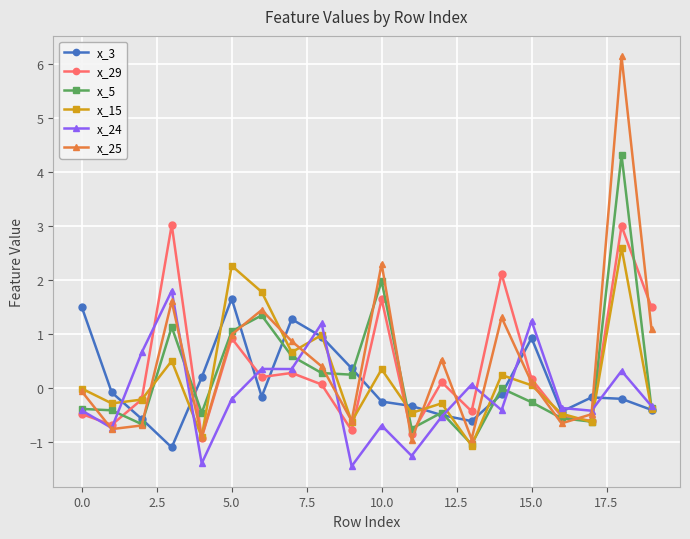

Which series has the largest range (max minus min)?

x_25